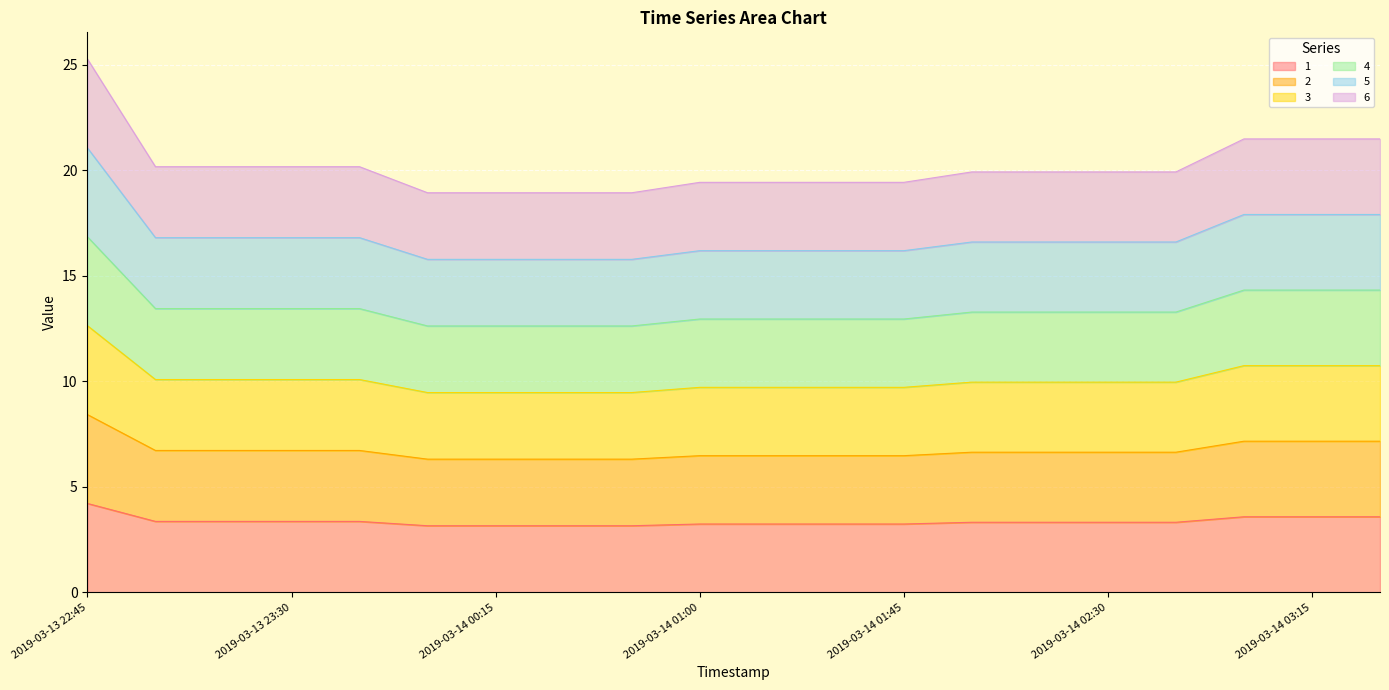

Is it true that 2 equals 3.2 at 2019-03-14 00:45?

False